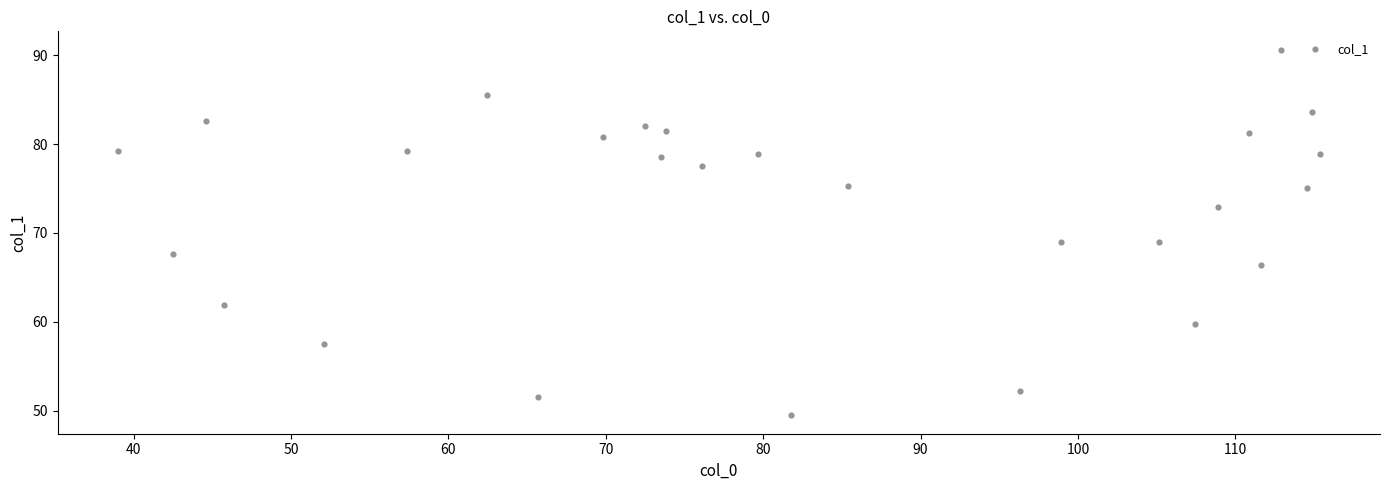

What is the range of X values (max minus min)?

76.4